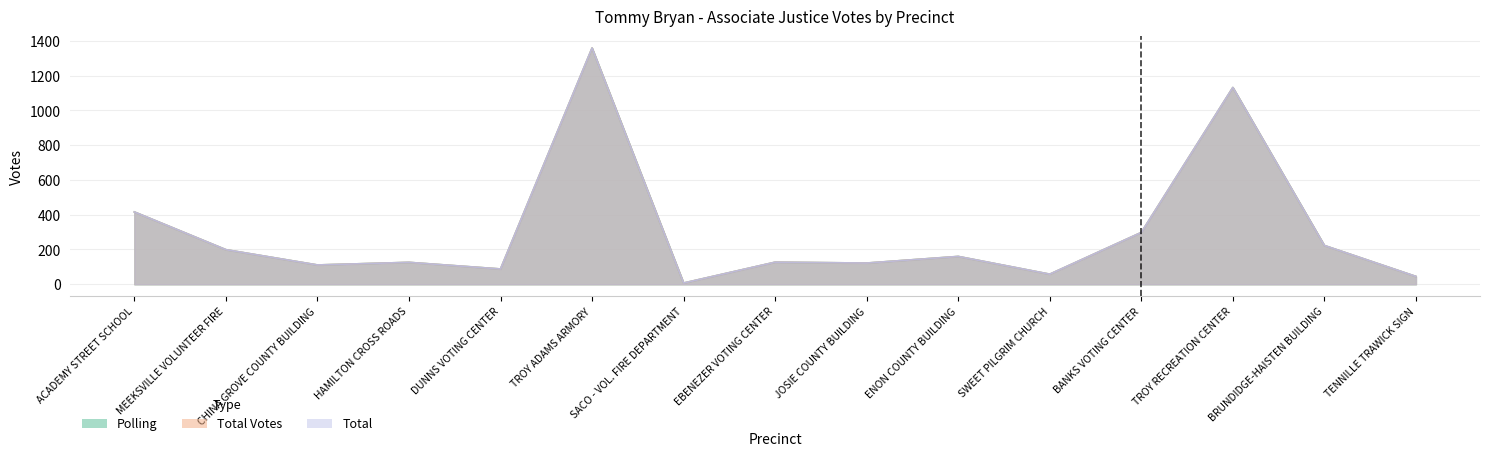

At BANKS VOTING CENTER, list the series in order from largest to smallest.

Polling, Total Votes, Total